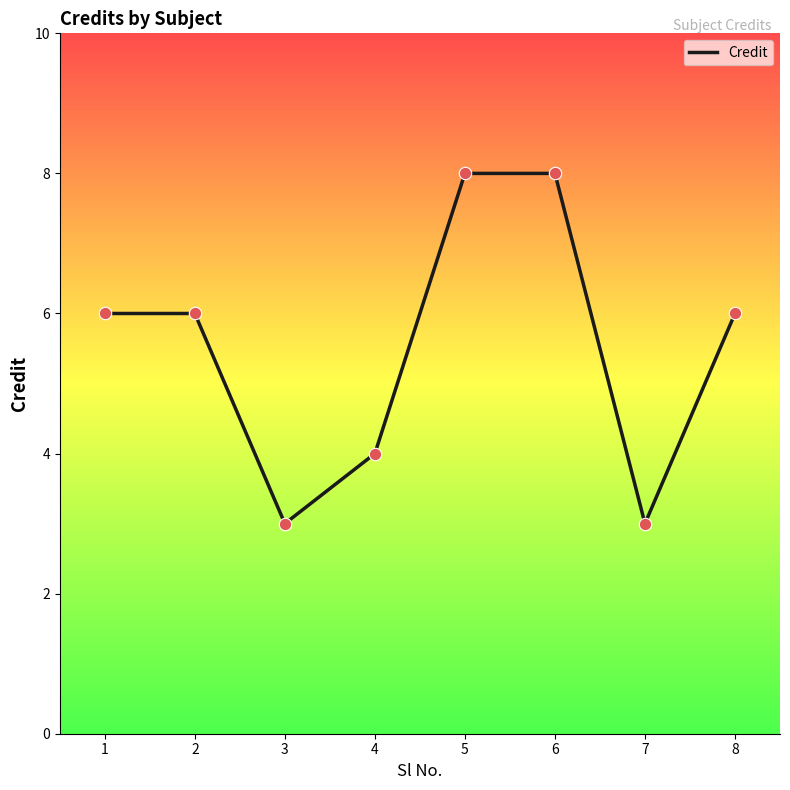

What is the change in value from 6 to 7?

-5